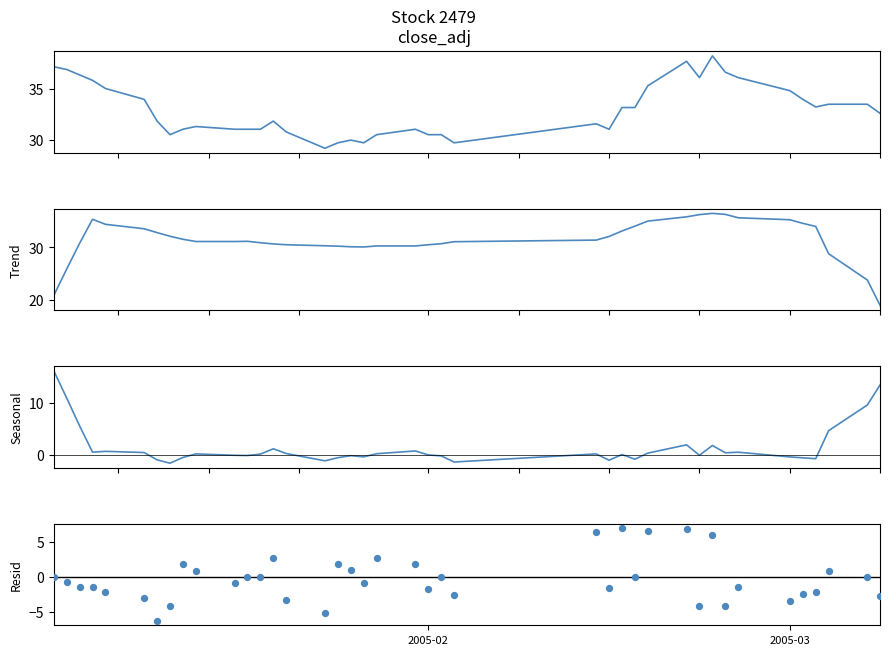

Which series has the widest spread of Y values?

Seasonal